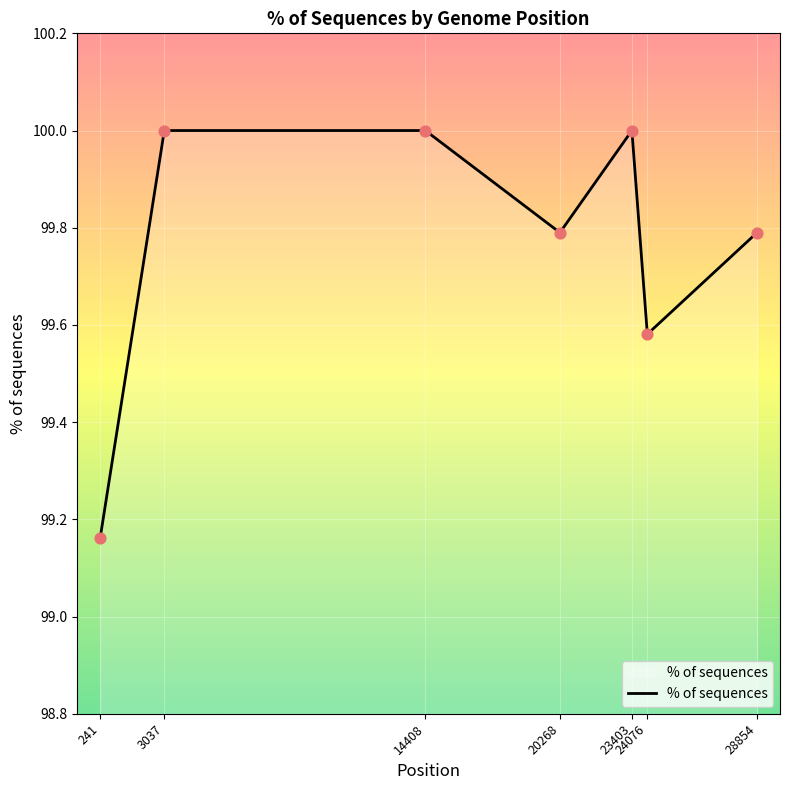

Which has a higher value, 23403 or 24076?

23403